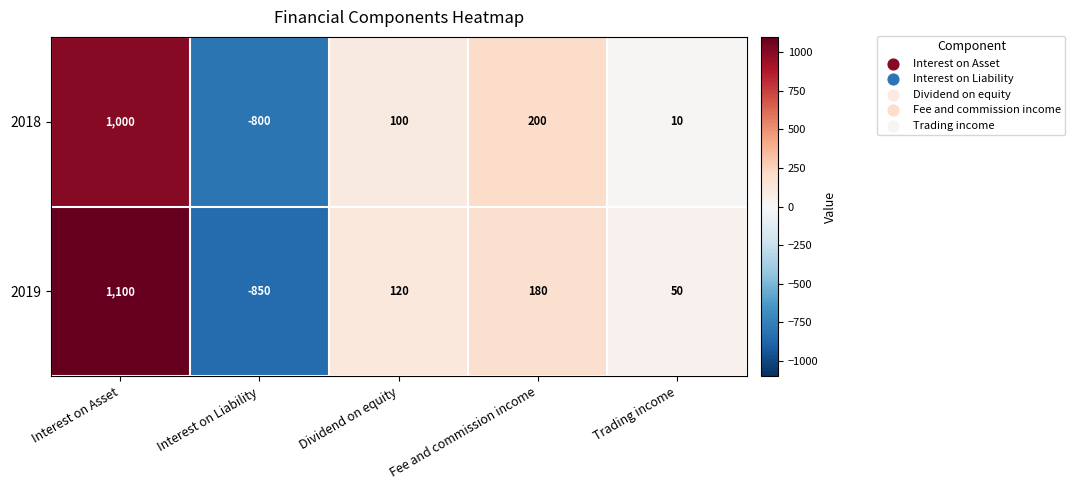

Reading left to right, list all the values displayed in this chart.

2018: Interest on Asset=1000	Interest on Liability=-800	Dividend on equity=100	Fee and commission income=200	Trading income=10
2019: Interest on Asset=1100	Interest on Liability=-850	Dividend on equity=120	Fee and commission income=180	Trading income=50